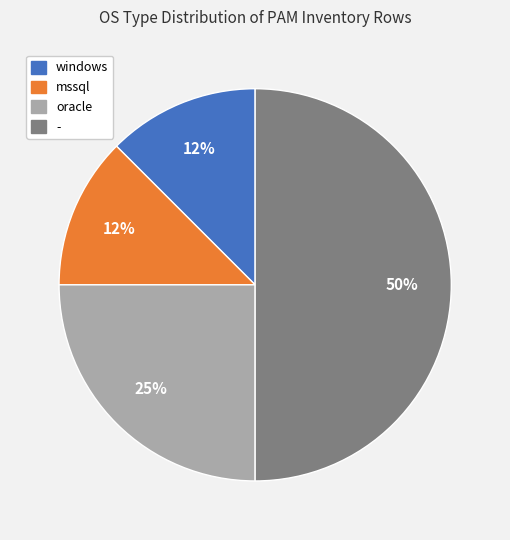

Does windows represent more than half of the total?

No